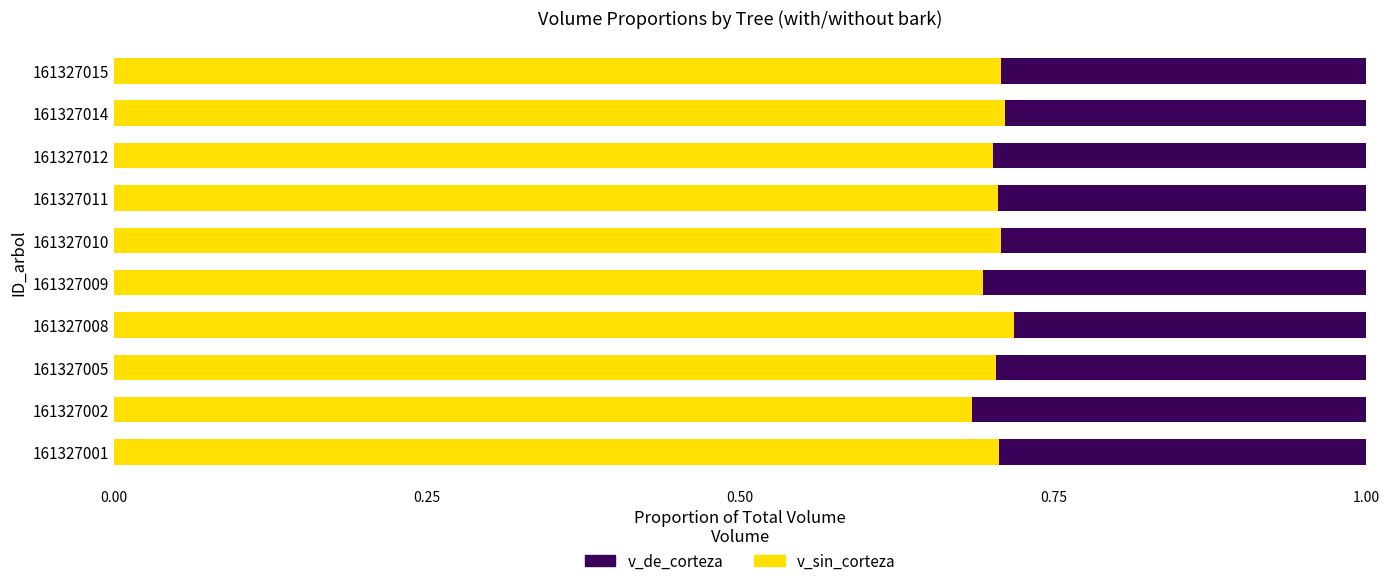

Count the v_sin_corteza values in the range 0 to 1.

10